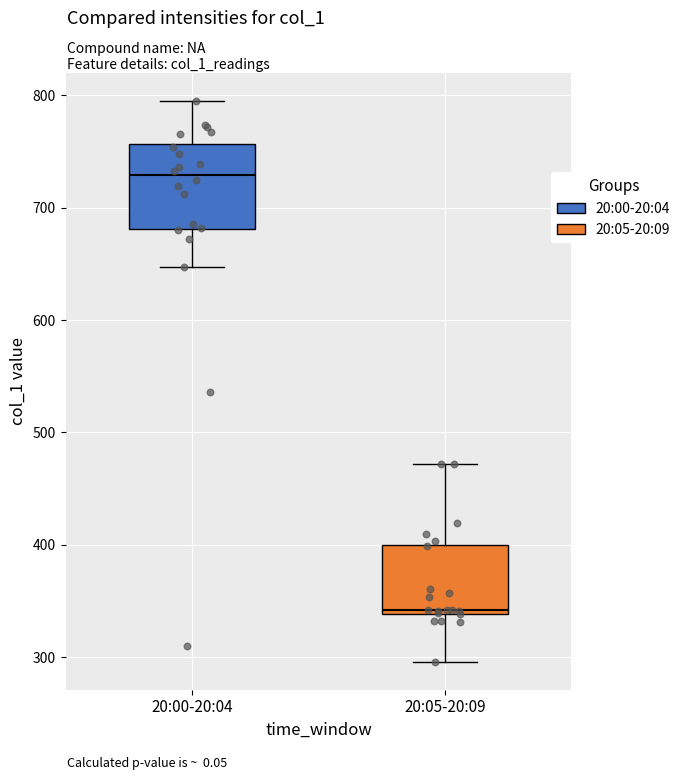

Reading left to right, read every box against the y-axis: the position of its median line, the range the box covers, and the ends of its whiskers. The values are not printed on the chart, so give them approximately, as read against the axis.

20:00-20:04: median 730, box 680 to 760, whiskers 650 to 800
20:05-20:09: median 340 (just above the box's lower edge), box 340 to 400, whiskers 300 to 470